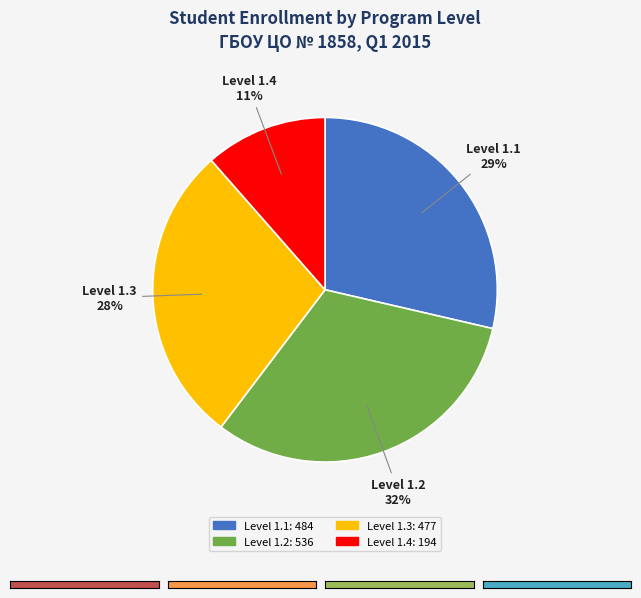

Do Level 1.3 and Level 1.4 together represent more than half of the pie?

No